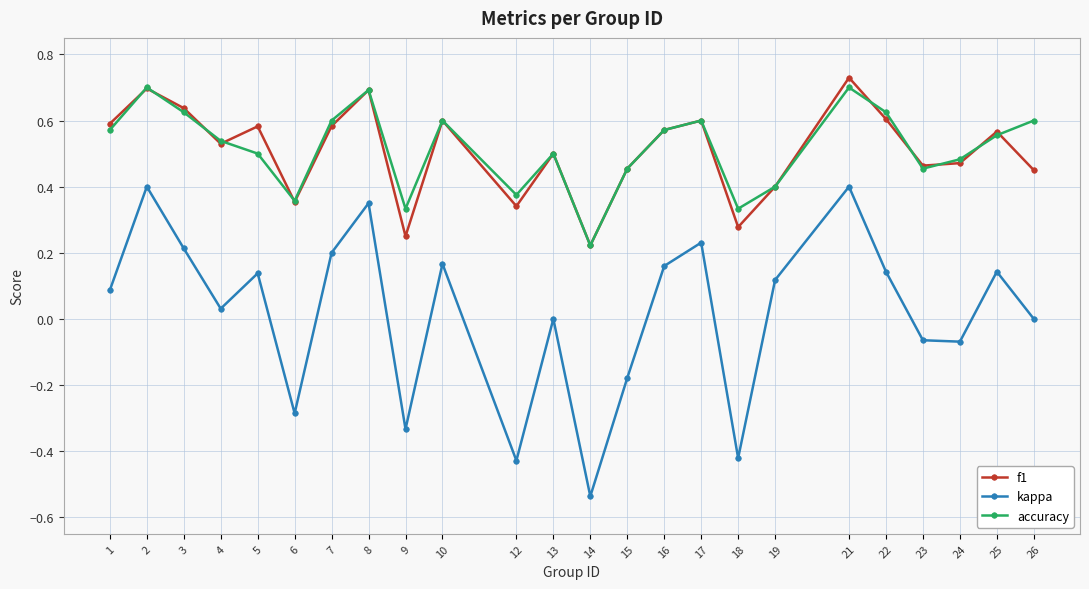

Between 21 and 23, which series saw the biggest shift?

kappa